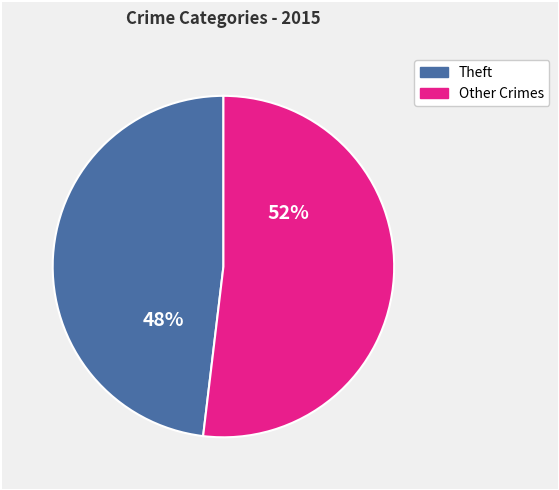

To the nearest percent, what is the average slice percentage?

50%